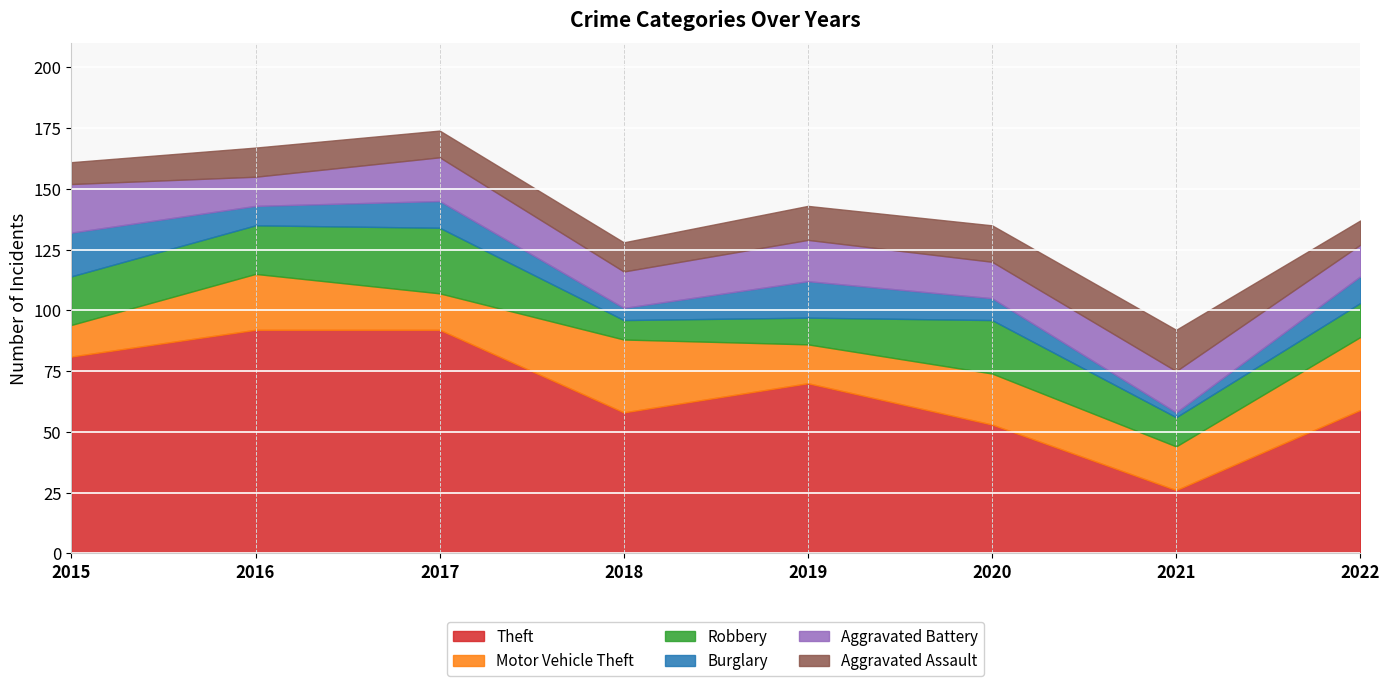

Rank the categories by Robbery value from highest to lowest.

2017, 2020, 2015, 2016, 2022, 2021, 2019, 2018